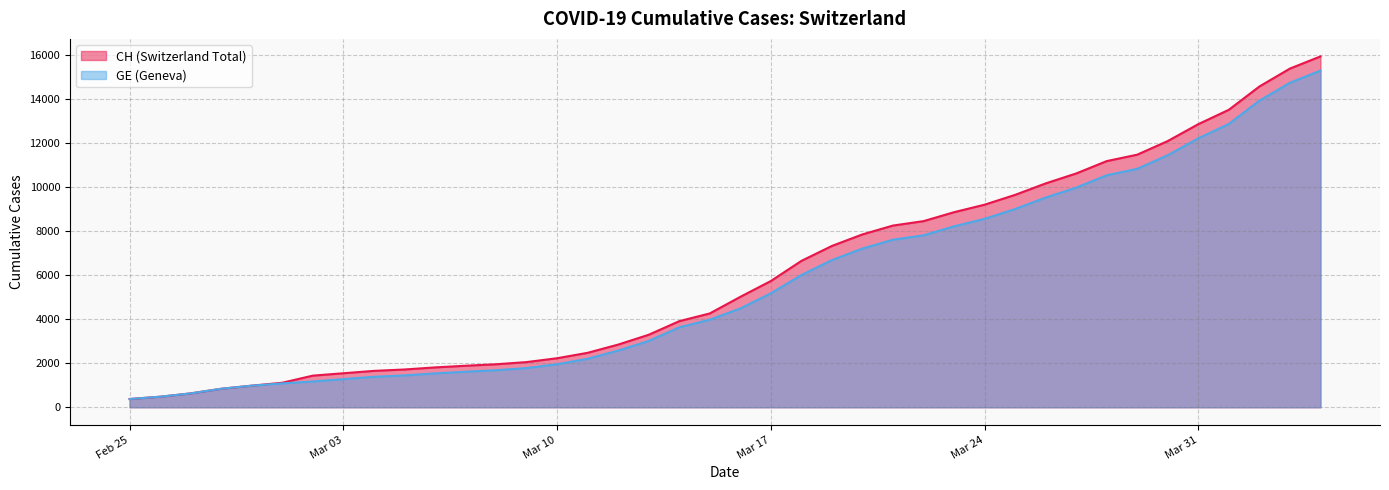

True or false: GE has a value of 270 at 2020-02-26.

False